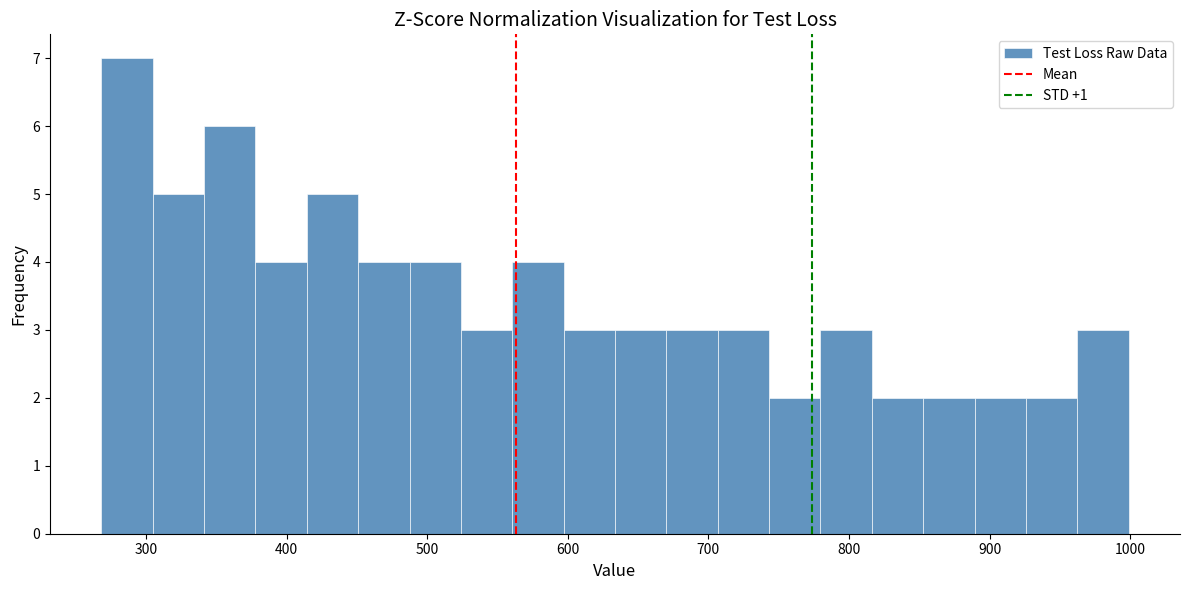

Read against the x-axis, roughly where is the centre of the tallest bar?

290